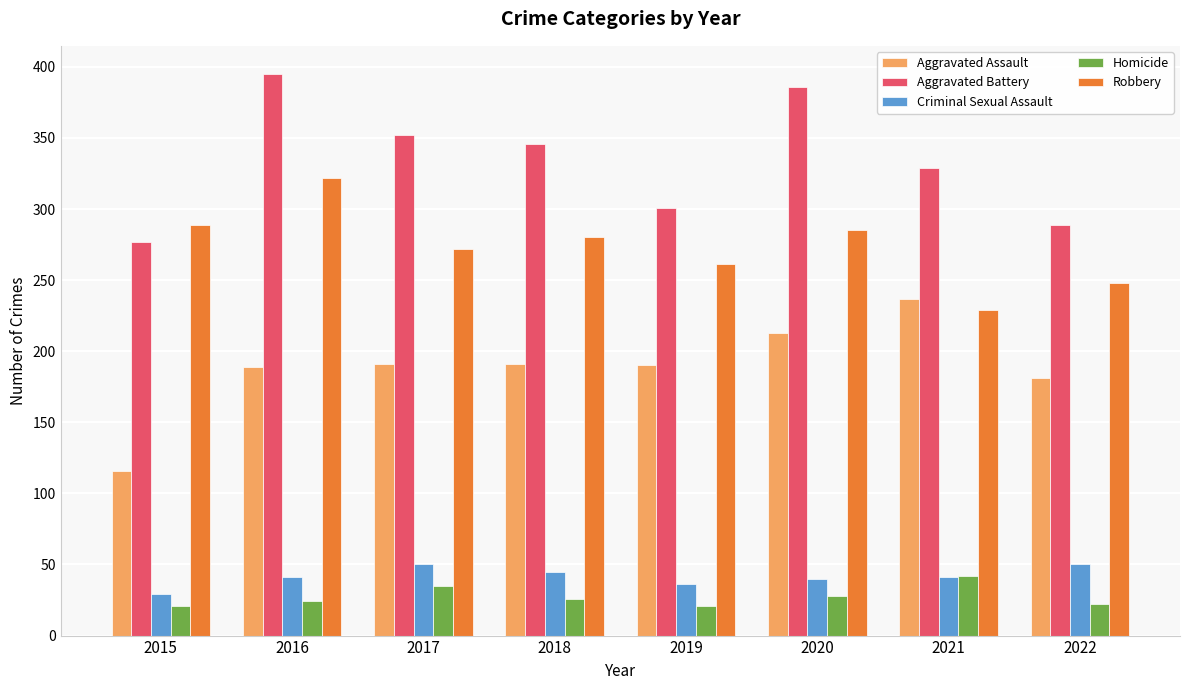

The value of Aggravated Assault at 2015 is 116. True or false?

True